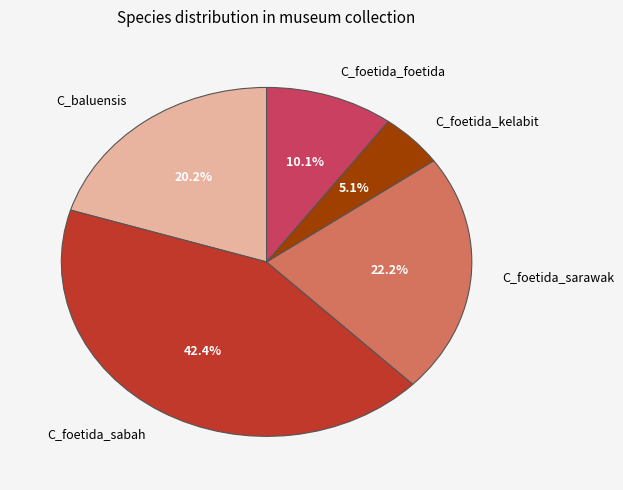

What percentage is the C_foetida_foetida slice, to the nearest percent?

10%